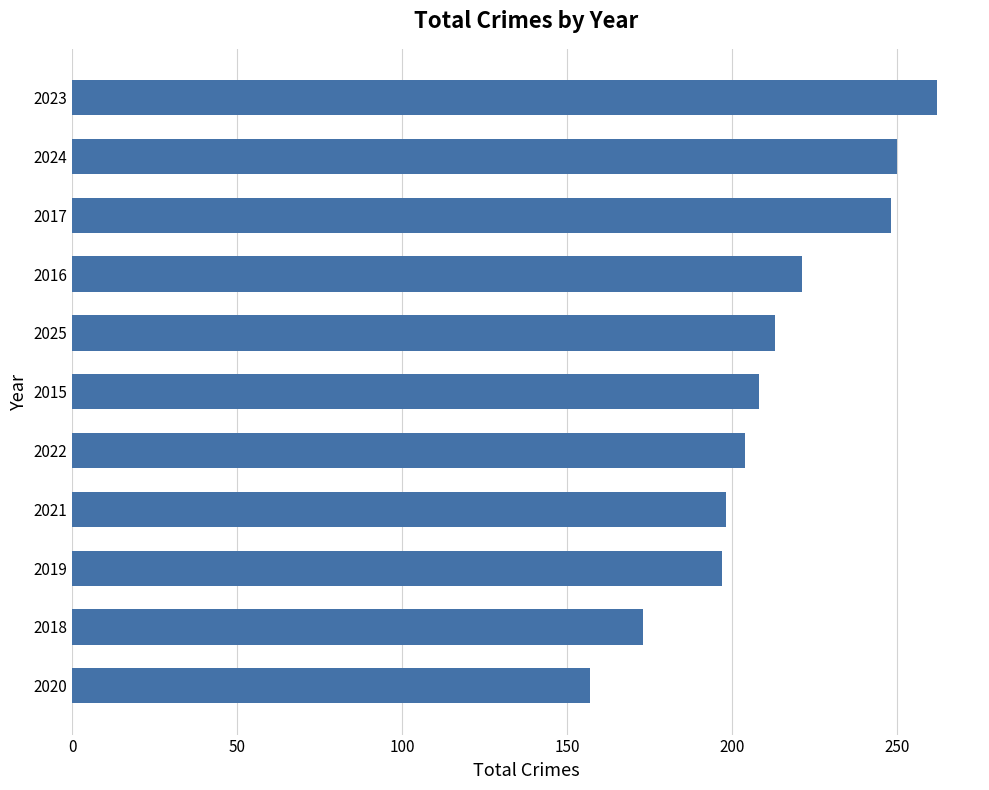

What is the average value?

212